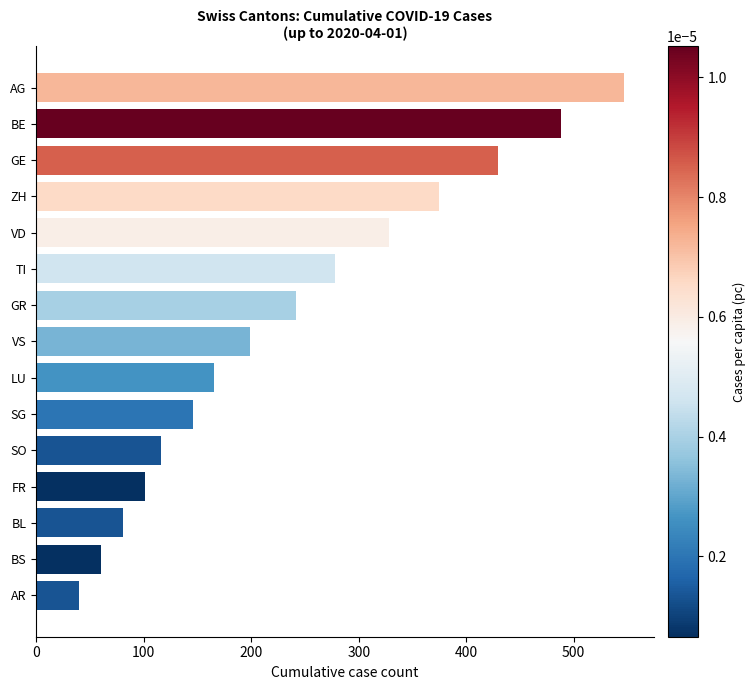

What is the difference between the second highest and second lowest values?

428